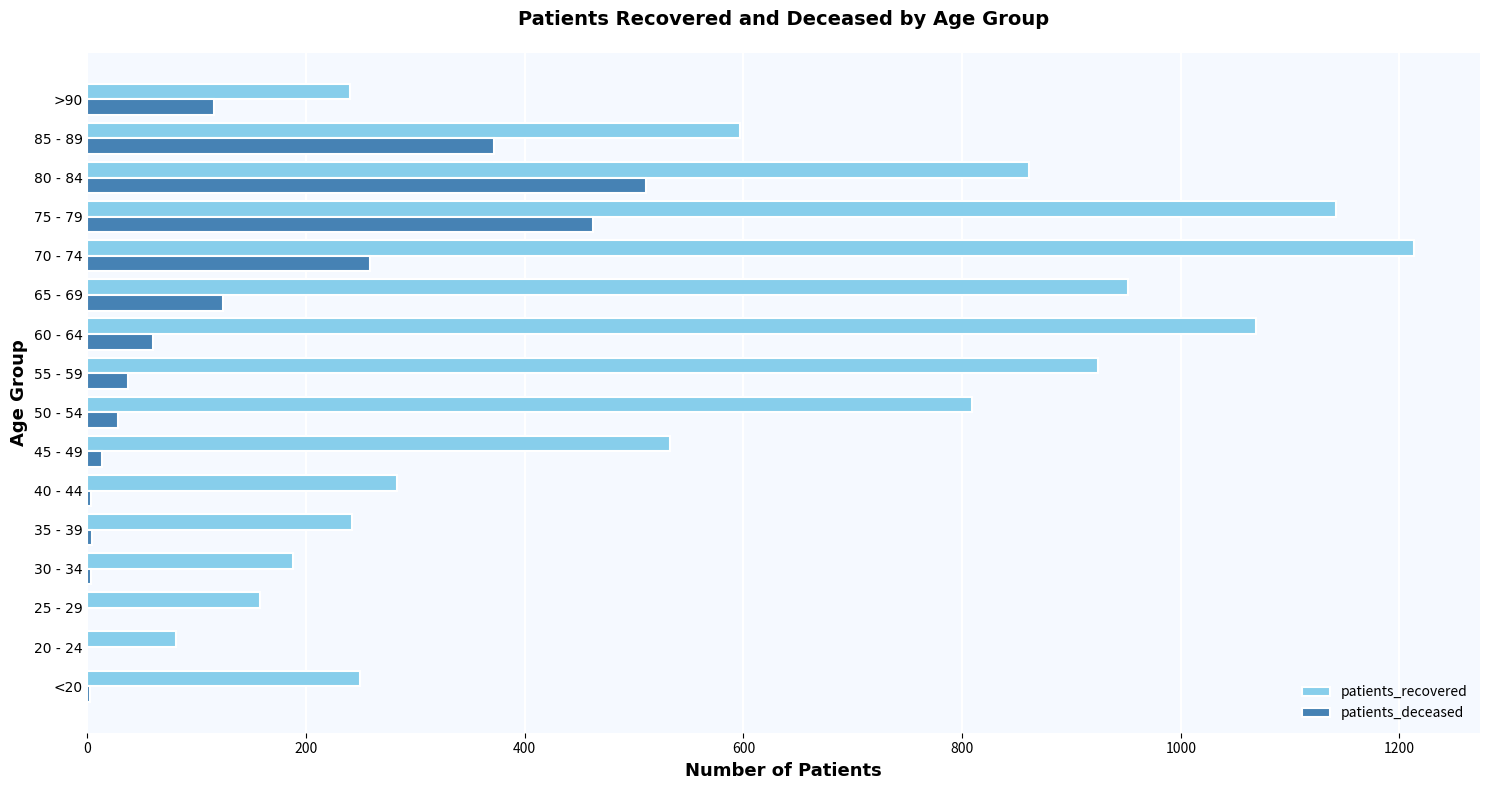

What is the sum of all patients_recovered values?

9541